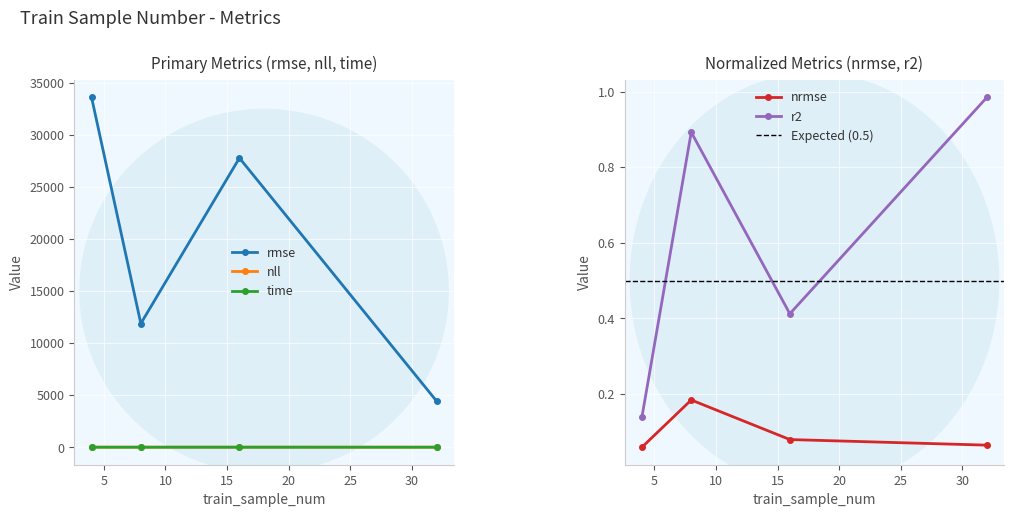

Between 8 and 16, which series saw the biggest shift?

rmse